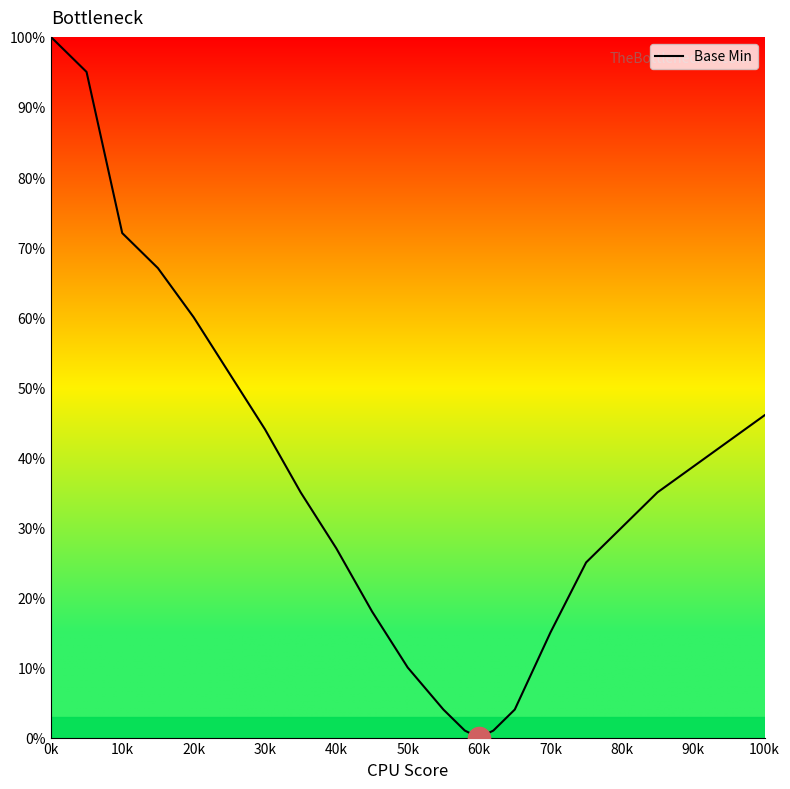

What is the greatest value displayed?

100